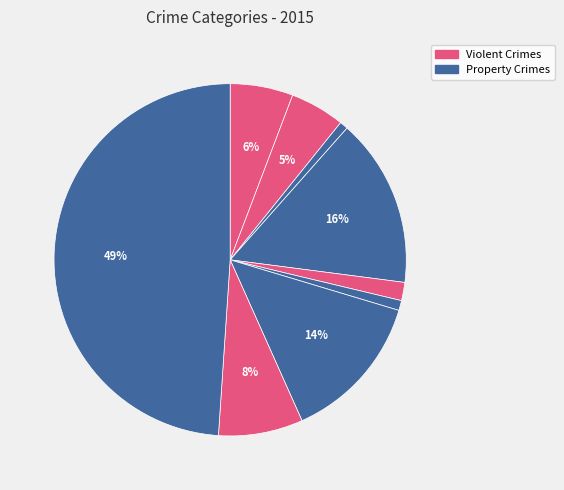

How many slices are in this pie chart?

9